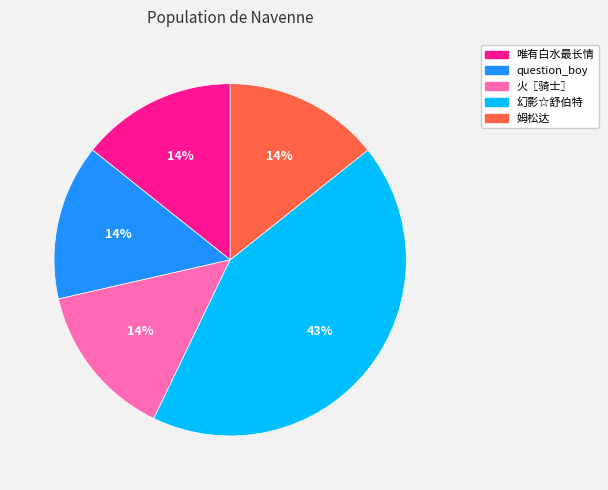

What percentage is the 幻影☆舒伯特 slice, to the nearest percent?

43%